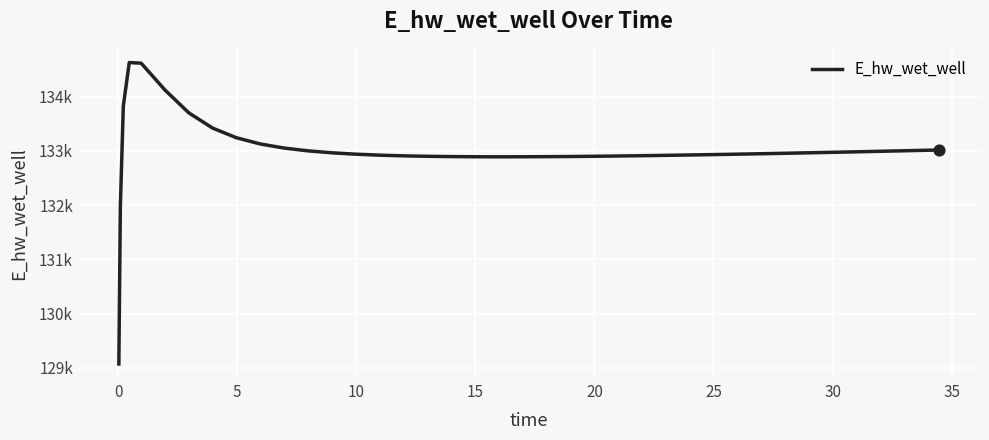

Is this an area chart (filled region under the line)?

No